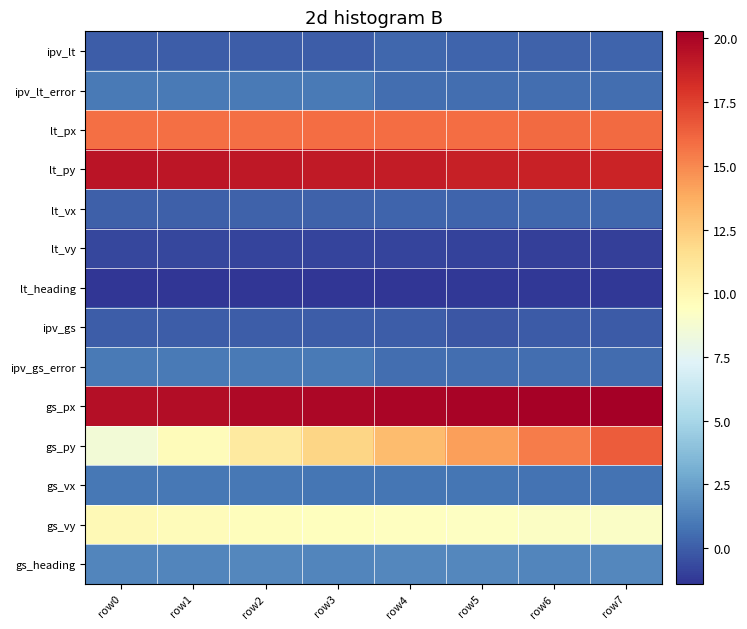

What is the maximum value shown in the chart?

20.3